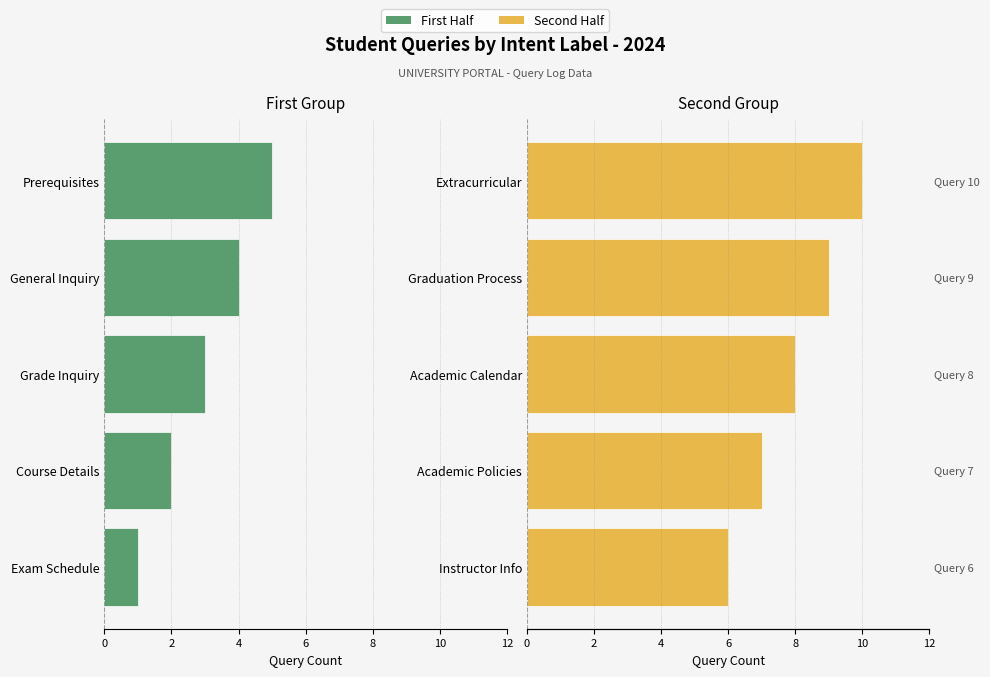

The value of Second Half at Graduation Process is 12. True or false?

False